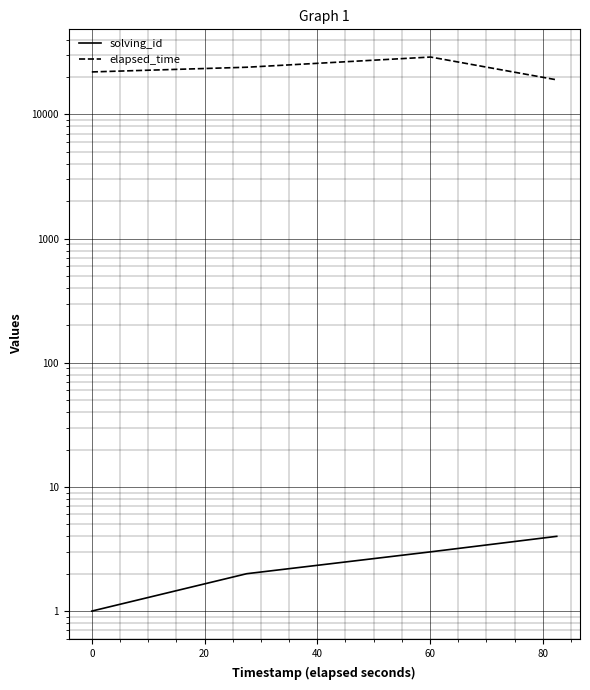

Reading left to right, transcribe all the data shown in this chart.

solving_id: 1	2	3	4
elapsed_time: 22000	24000	29000	19000